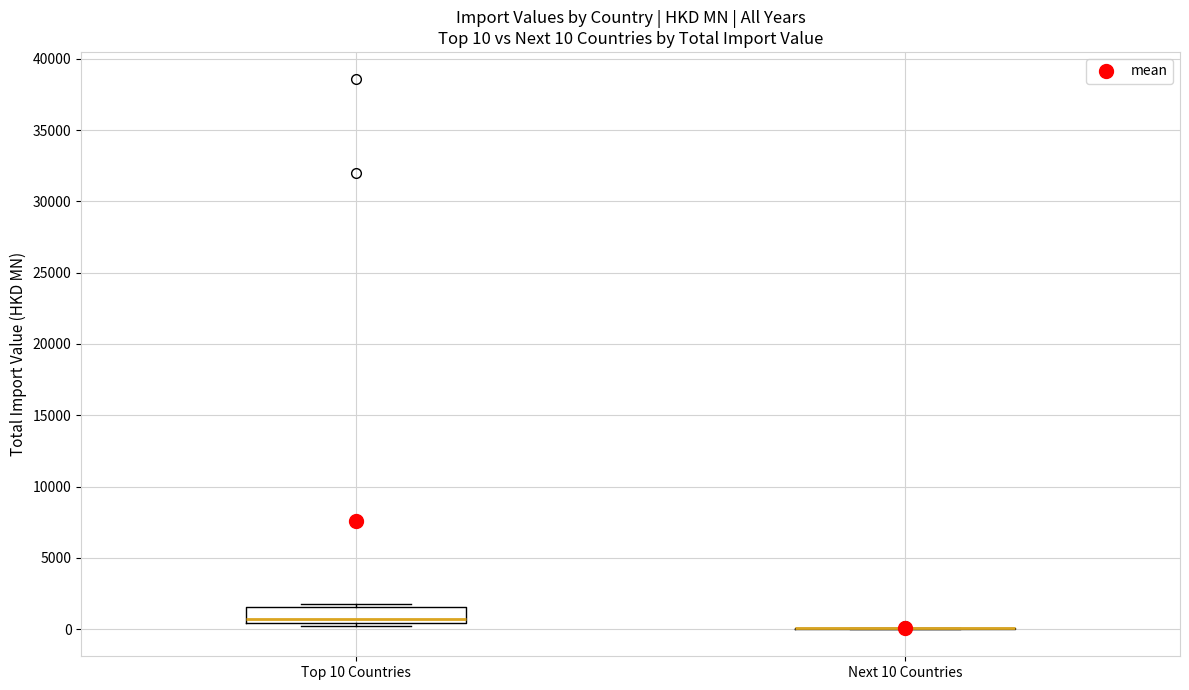

Which box is the tallest, from its lower edge to its upper edge?

Top 10 Countries